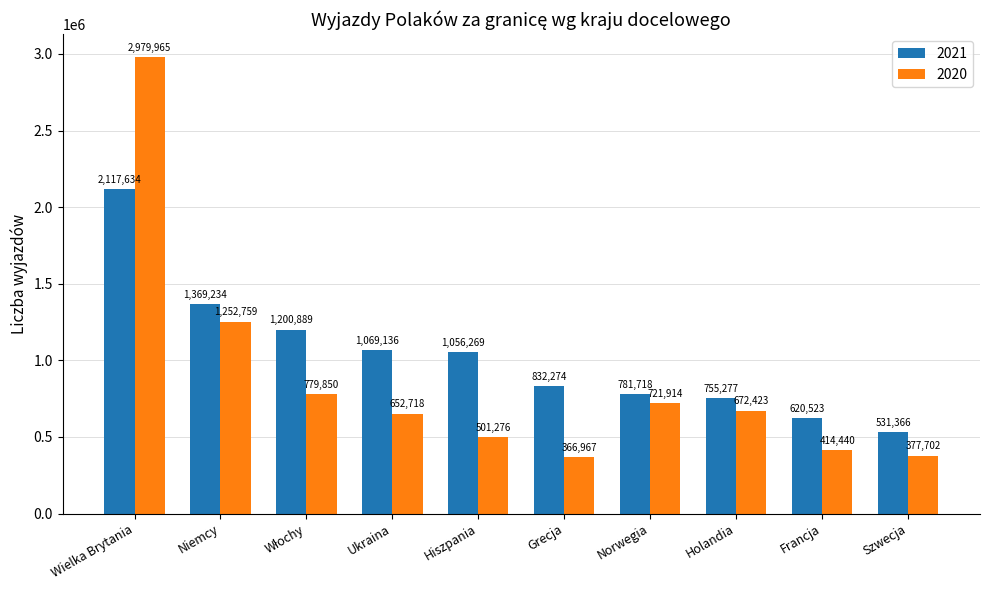

The value of 2021 at Hiszpania is 285746. True or false?

False